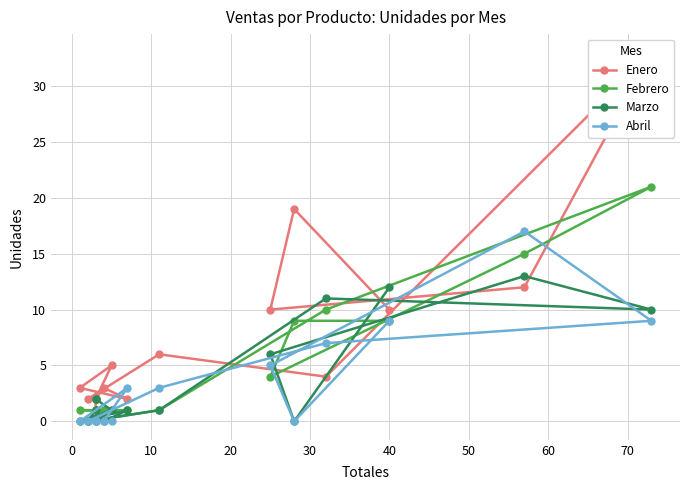

How many interior local valleys does the Abril series have?

1